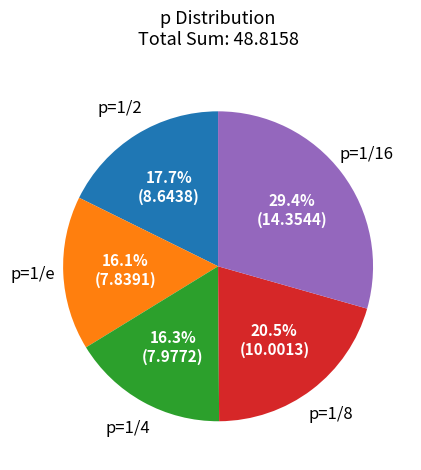

Count the number of slices in the pie.

5